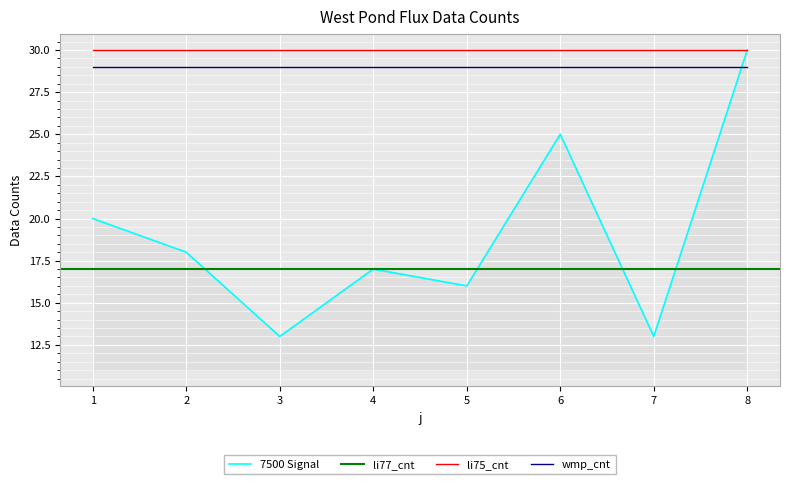

What is the value of the 3rd point from the left?

13